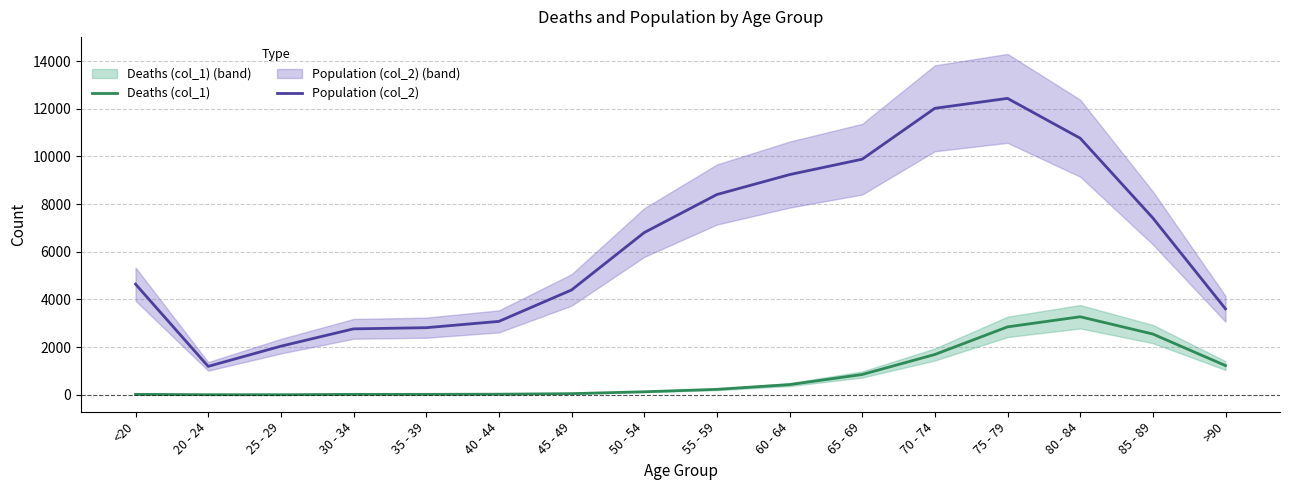

What is the label of the 4th point from the left?

30 - 34